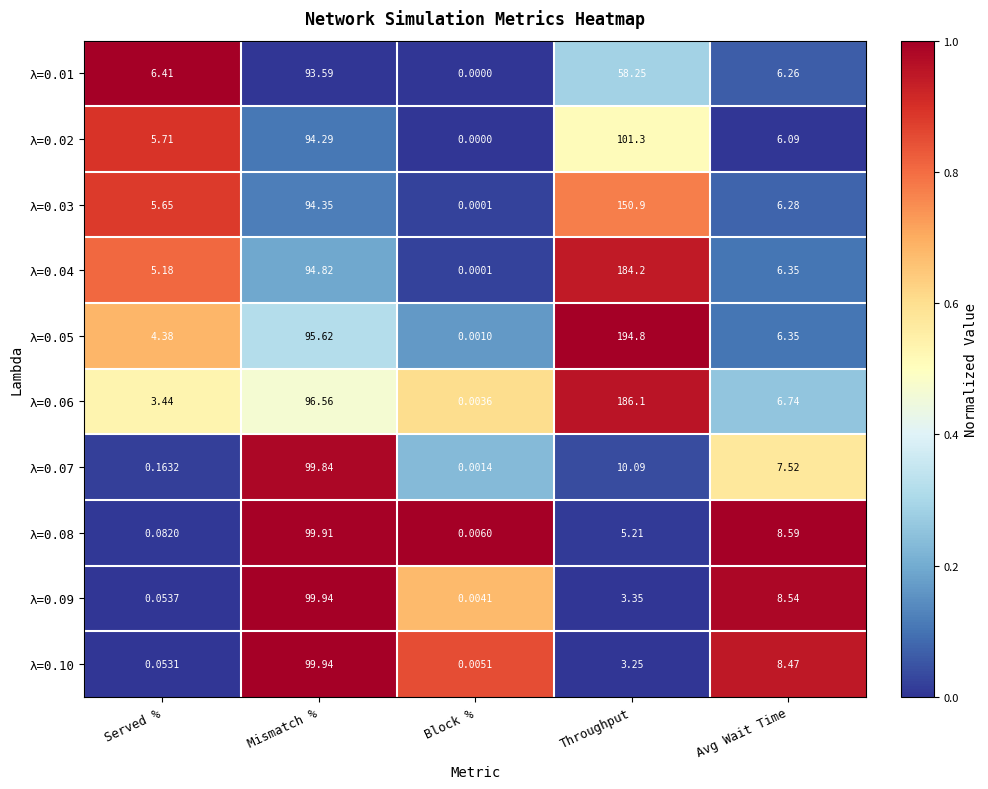

Is the value of λ=0.06 at Served % greater than the value of λ=0.02 at Throughput?

No